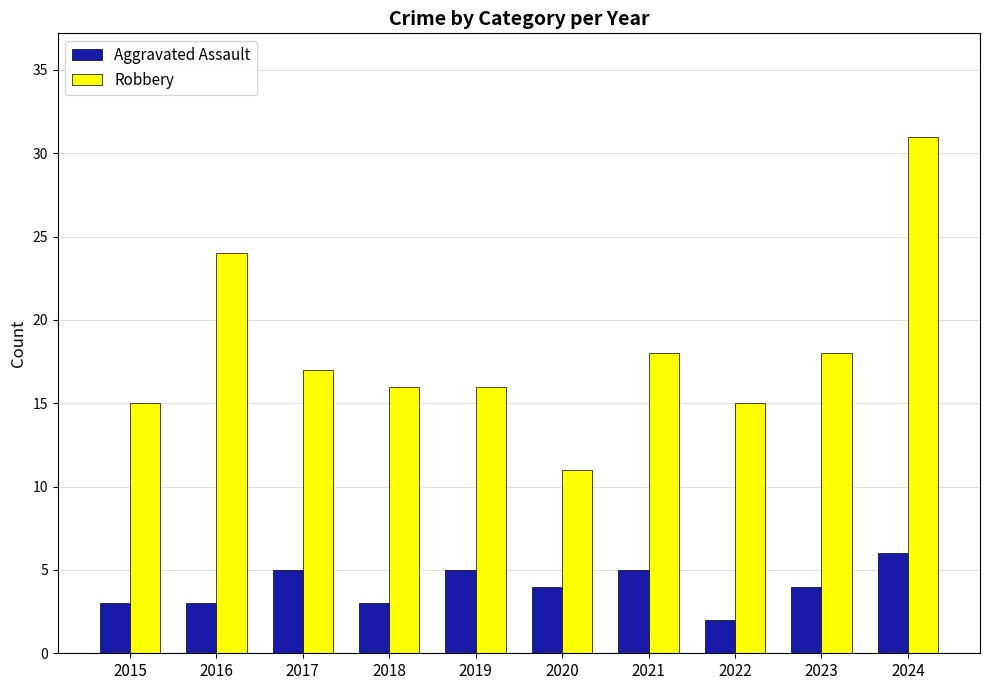

Which series has the widest spread of values?

Robbery